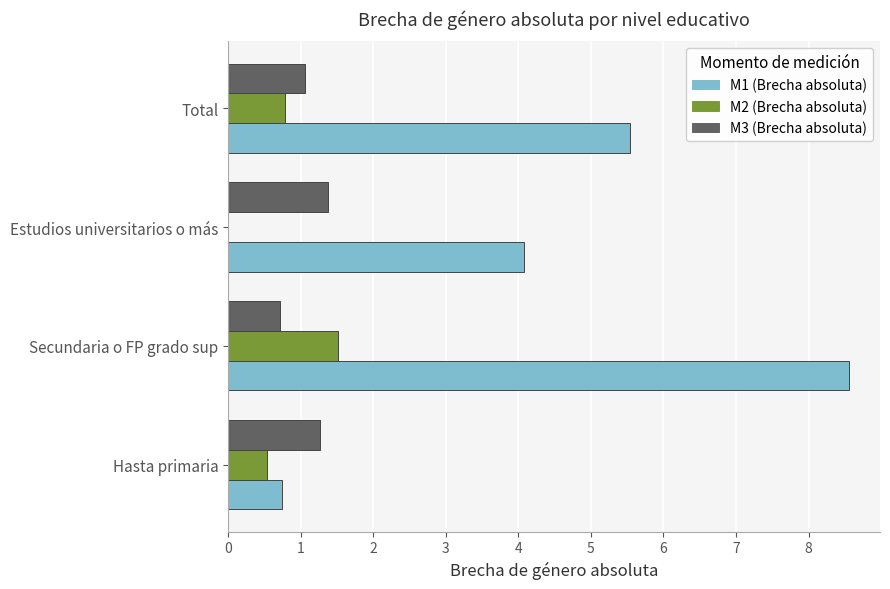

At which category is the sum across all series the highest?

Secundaria o FP grado sup